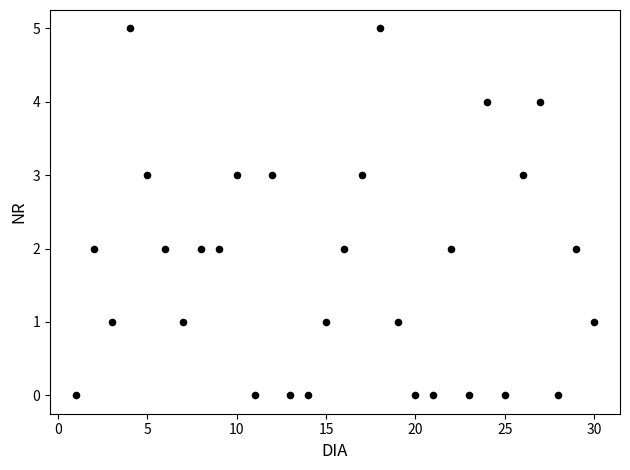

What is the range of Y values (max minus min)?

5